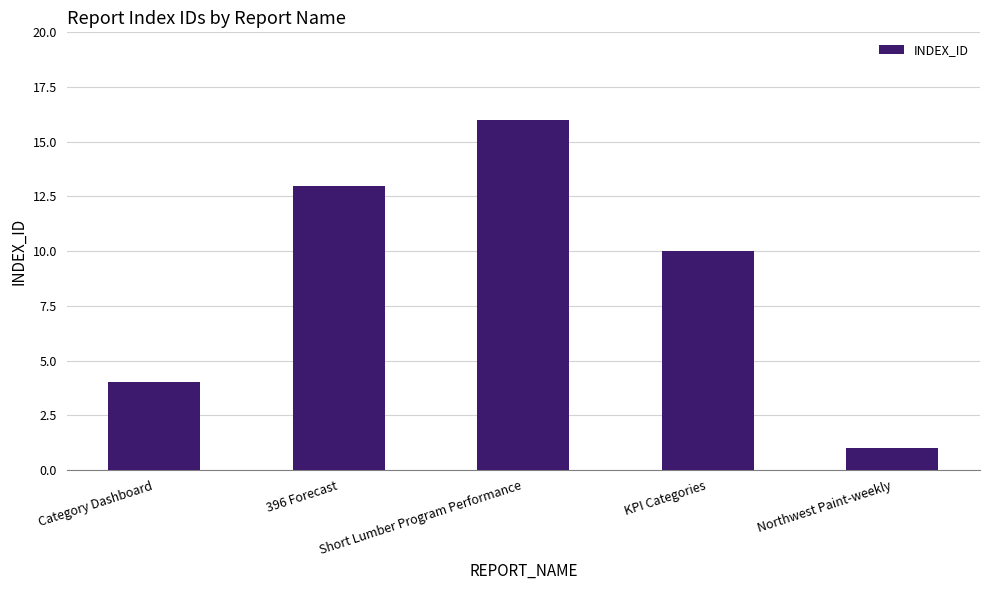

What is the difference between the values at Short Lumber Program Performance and 396 Forecast?

3